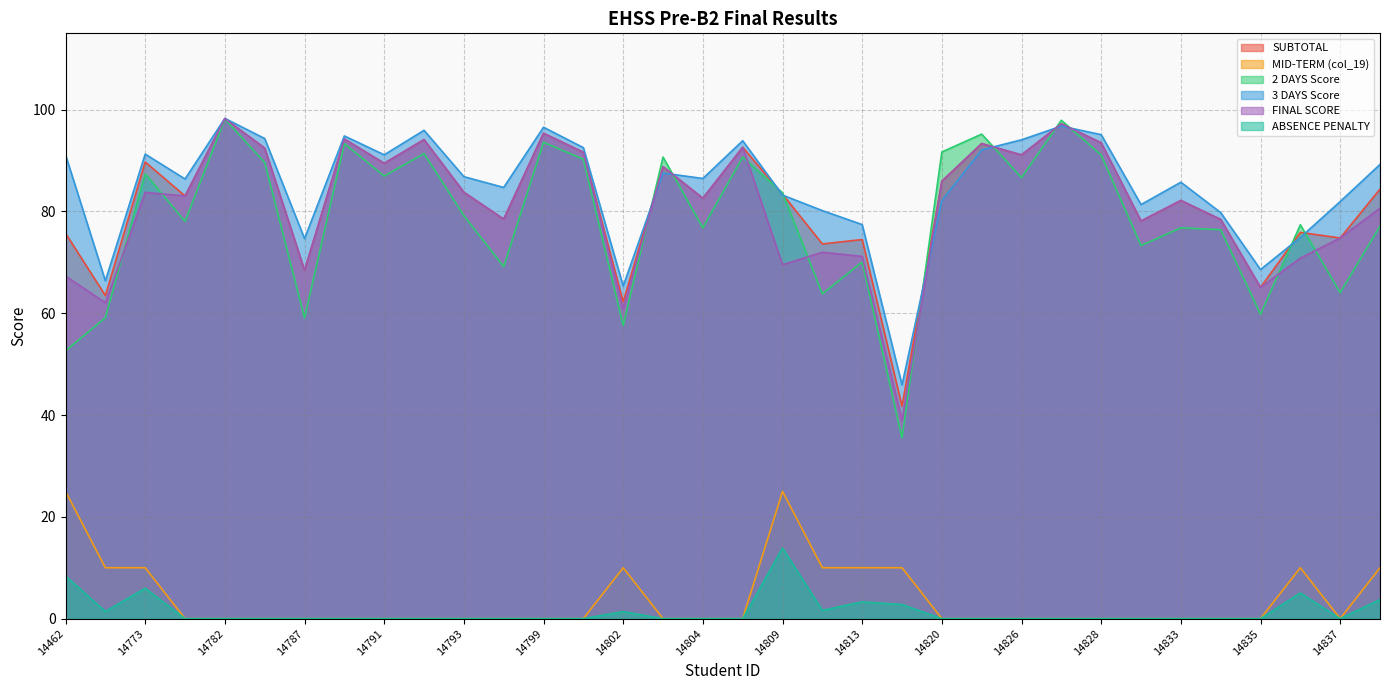

Where is 2 DAYS Score nearest to the value 66?

14837